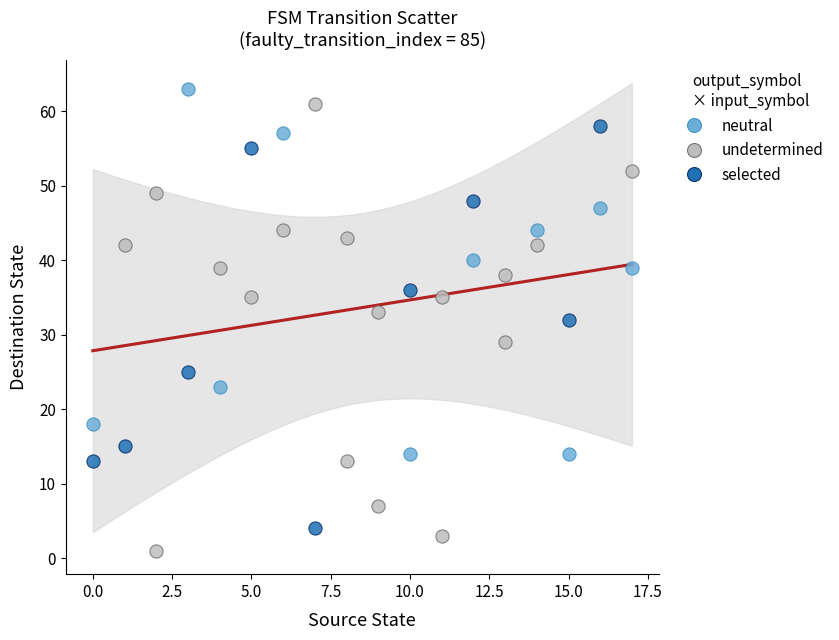

Which series has the widest spread of Y values?

undetermined